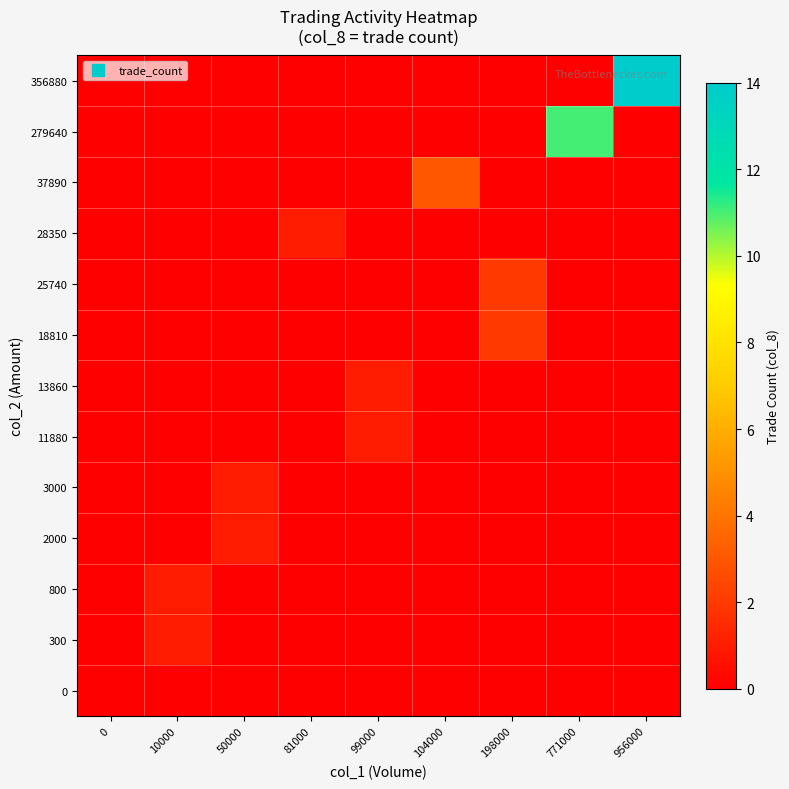

At how many categories does at least one series exceed 8?

2